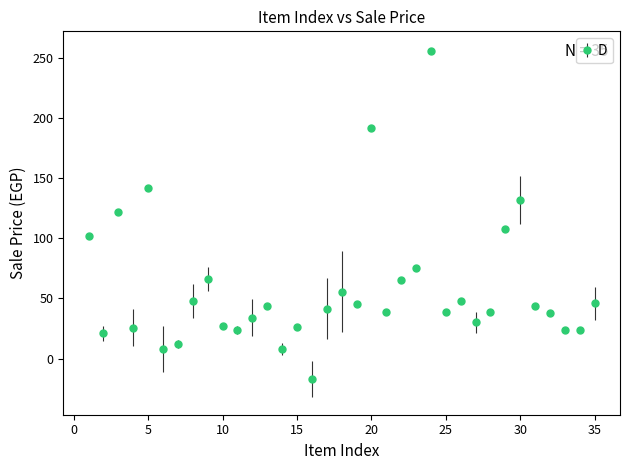

True or false: there are more than 2 points higher than both neighbors.

True